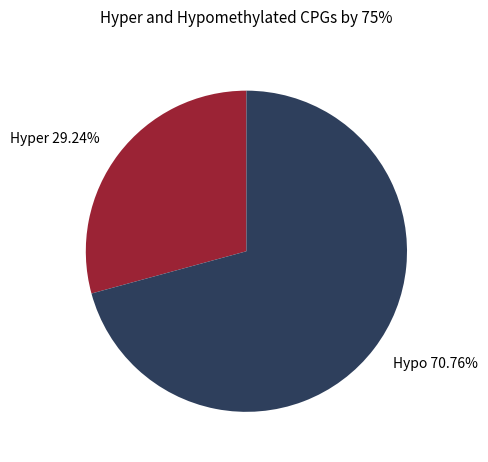

Rank the categories by value from highest to lowest.

Hypo, Hyper